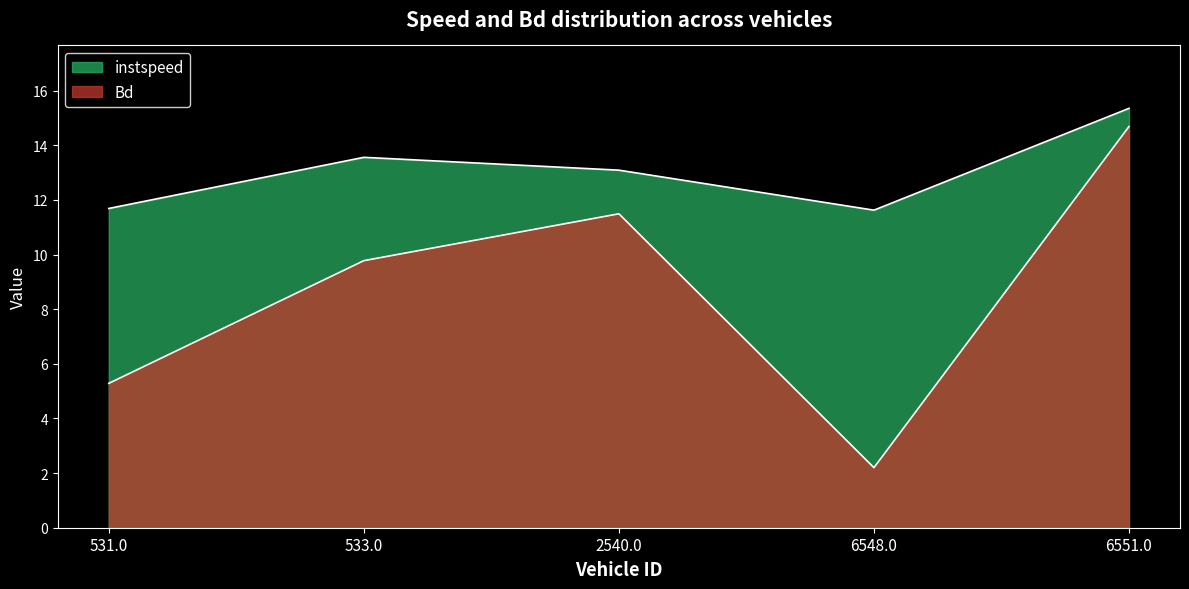

What is the minimum value shown in the chart?

2.2